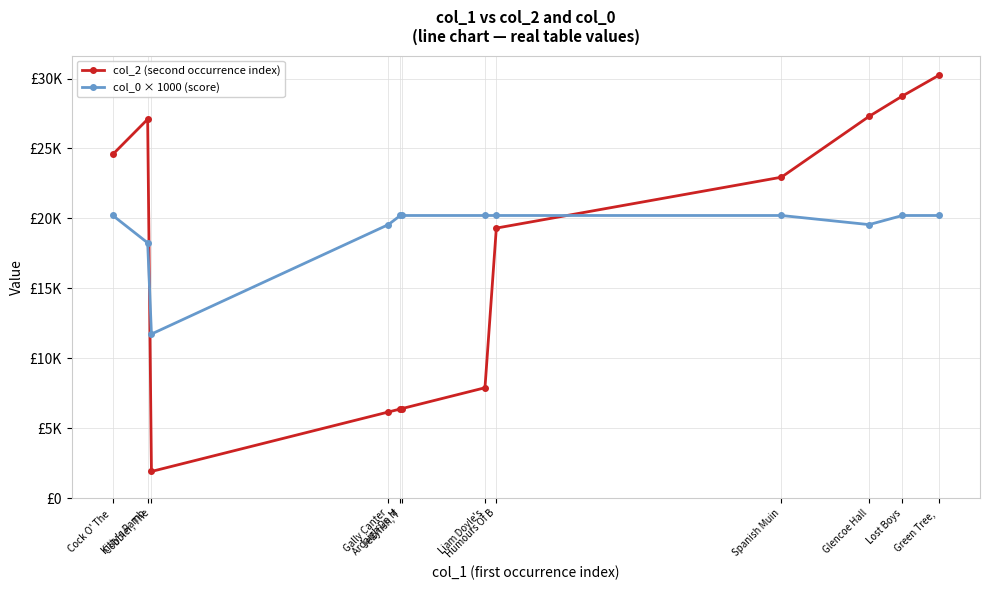

Between Cobbler, The and Lost Boys, which is larger?

Lost Boys